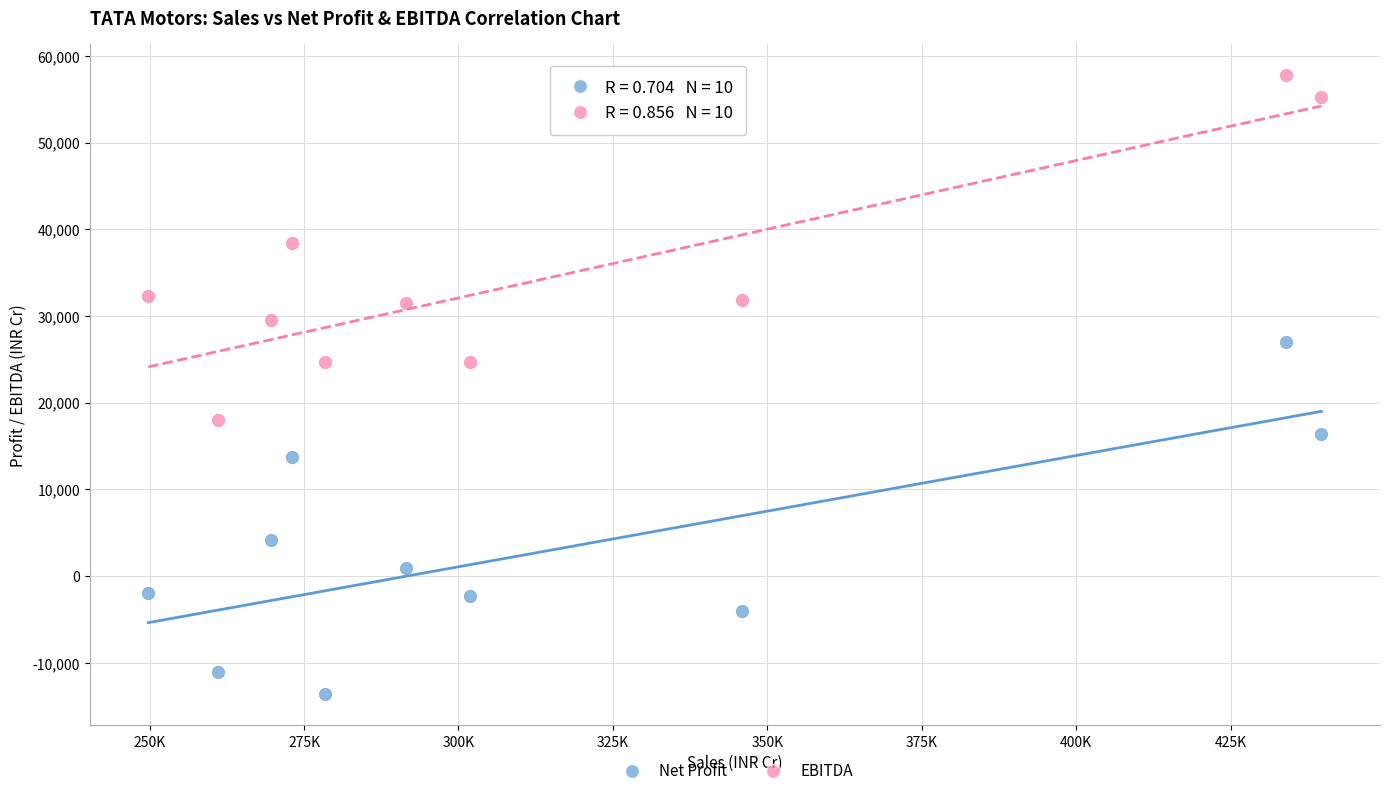

What is the X range (max minus min) for the scatter plot?

189900.2